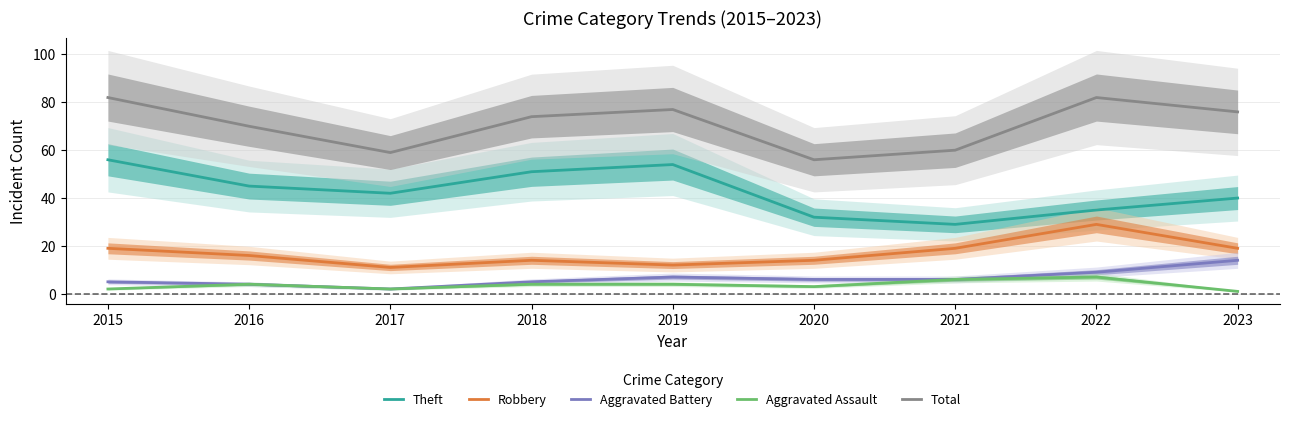

What is the value of the Theft point at the 3rd from the left?

42